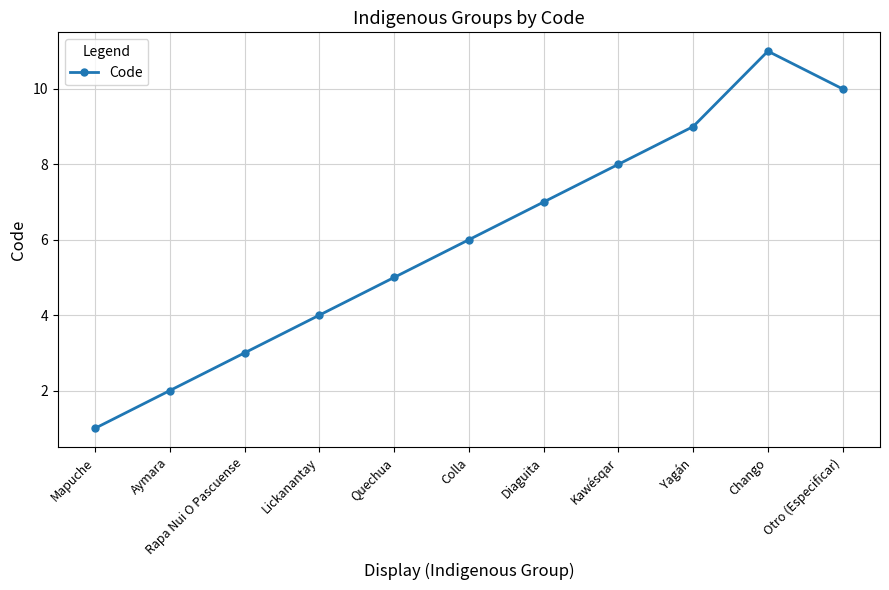

How many lines are shown in the chart?

1